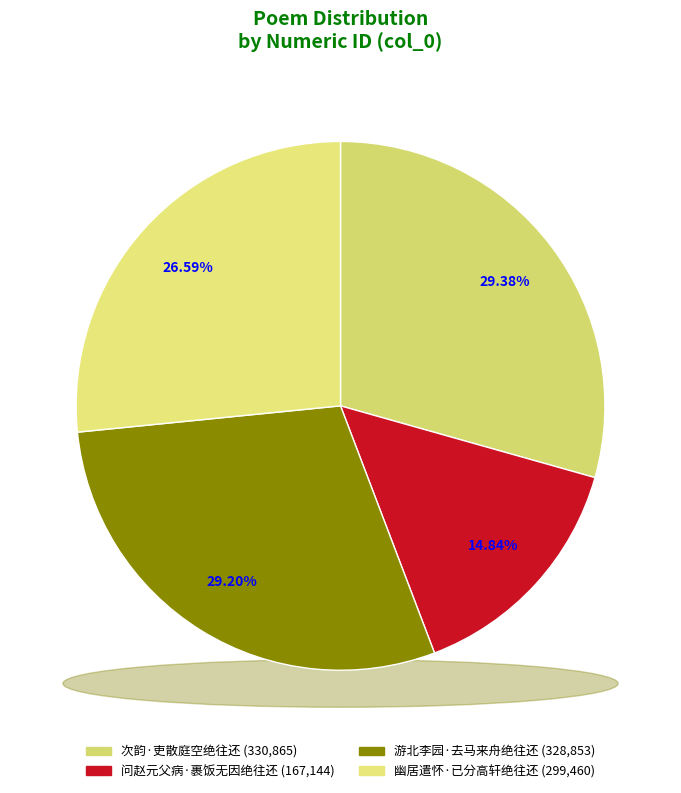

Combined, what portion of the pie is 问赵元父病·裹饭无因绝往还 and 次韵·吏散庭空绝往还?

44.2%